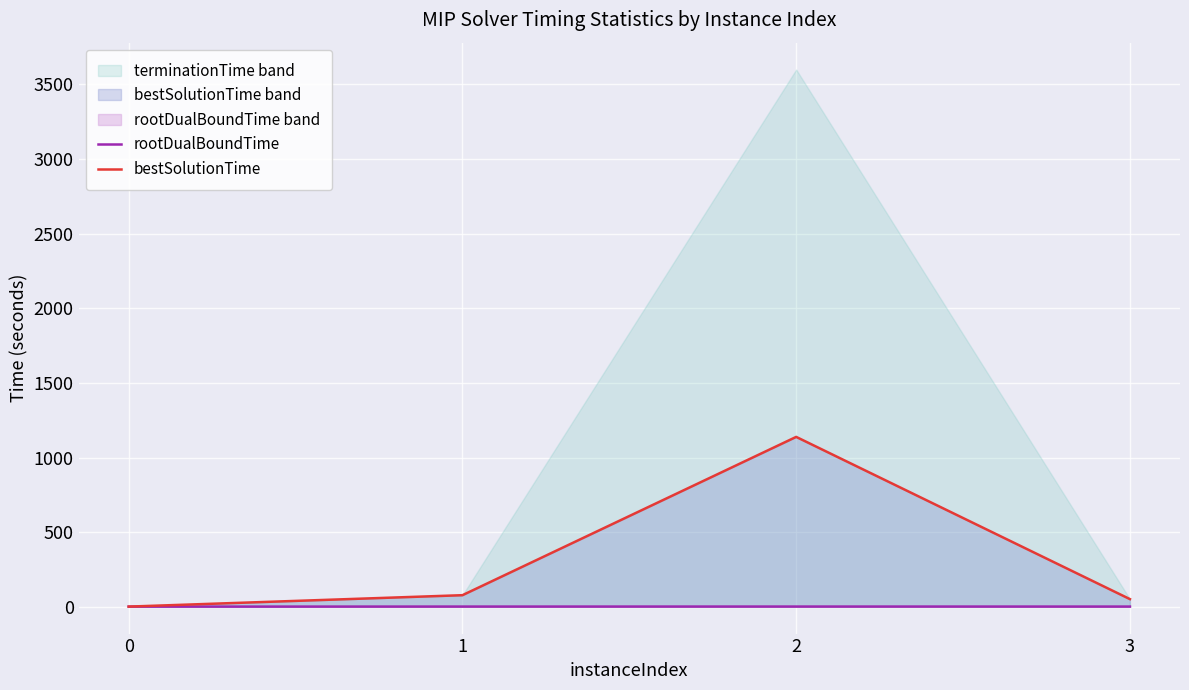

Rank the series by their average value, from lowest to highest.

rootDualBoundTime, bestSolutionTime